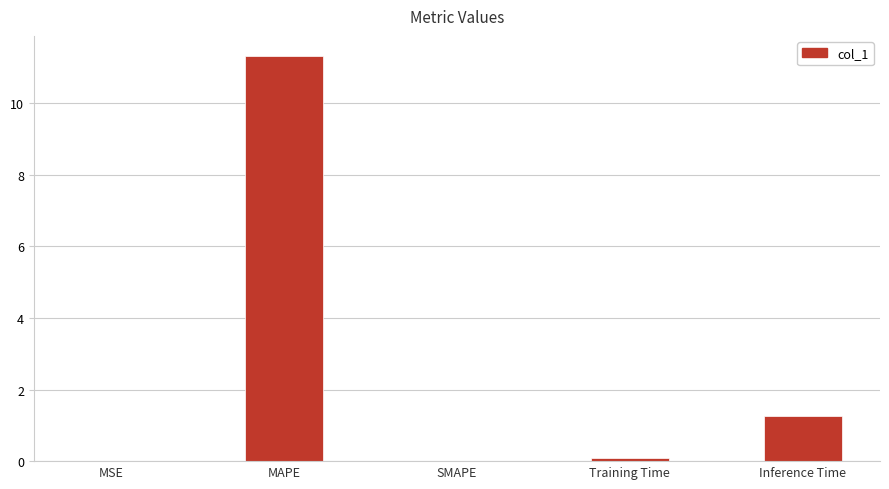

What is the change in value from MAPE to Inference Time?

-10.1